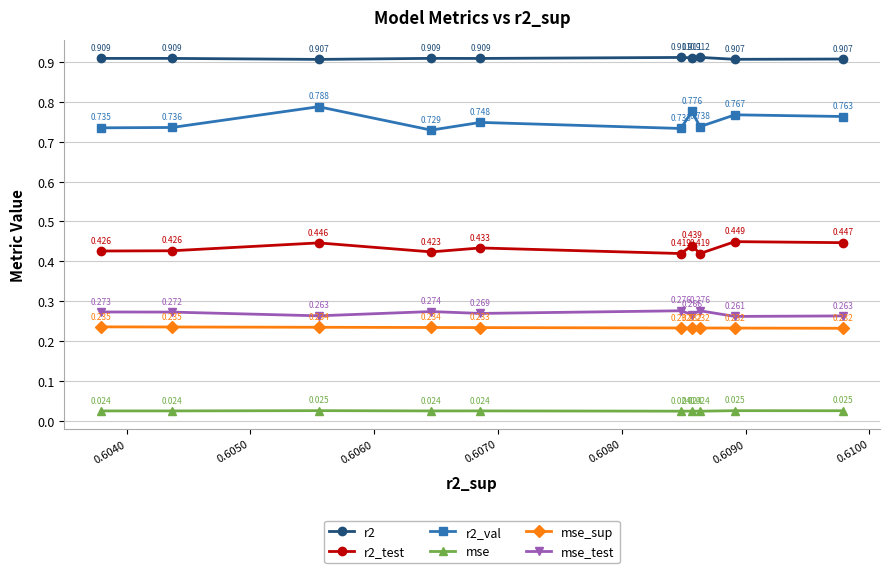

True or false: mse_test has more than 2 points higher than both neighbors.

True